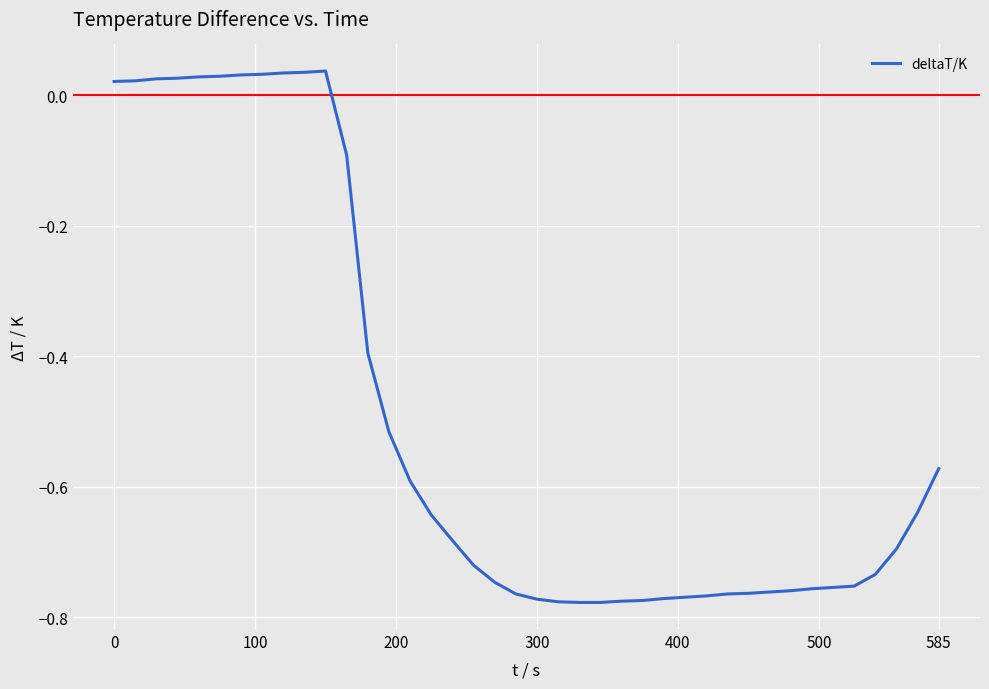

What is the average value?

-0.5